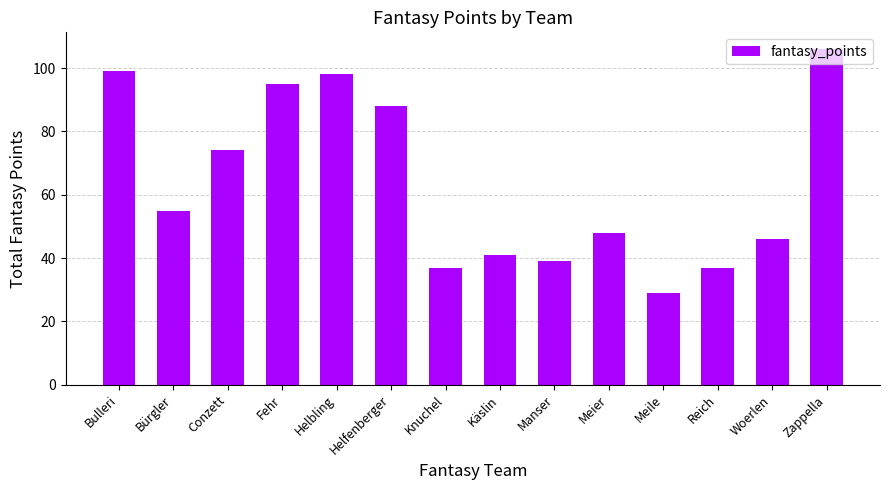

Count the number of categories in the chart.

14